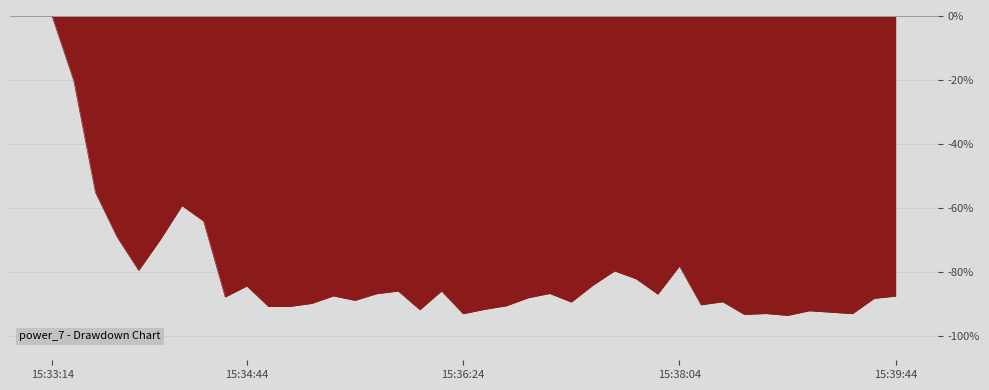

What is the minimum value shown in the chart?

-93.4